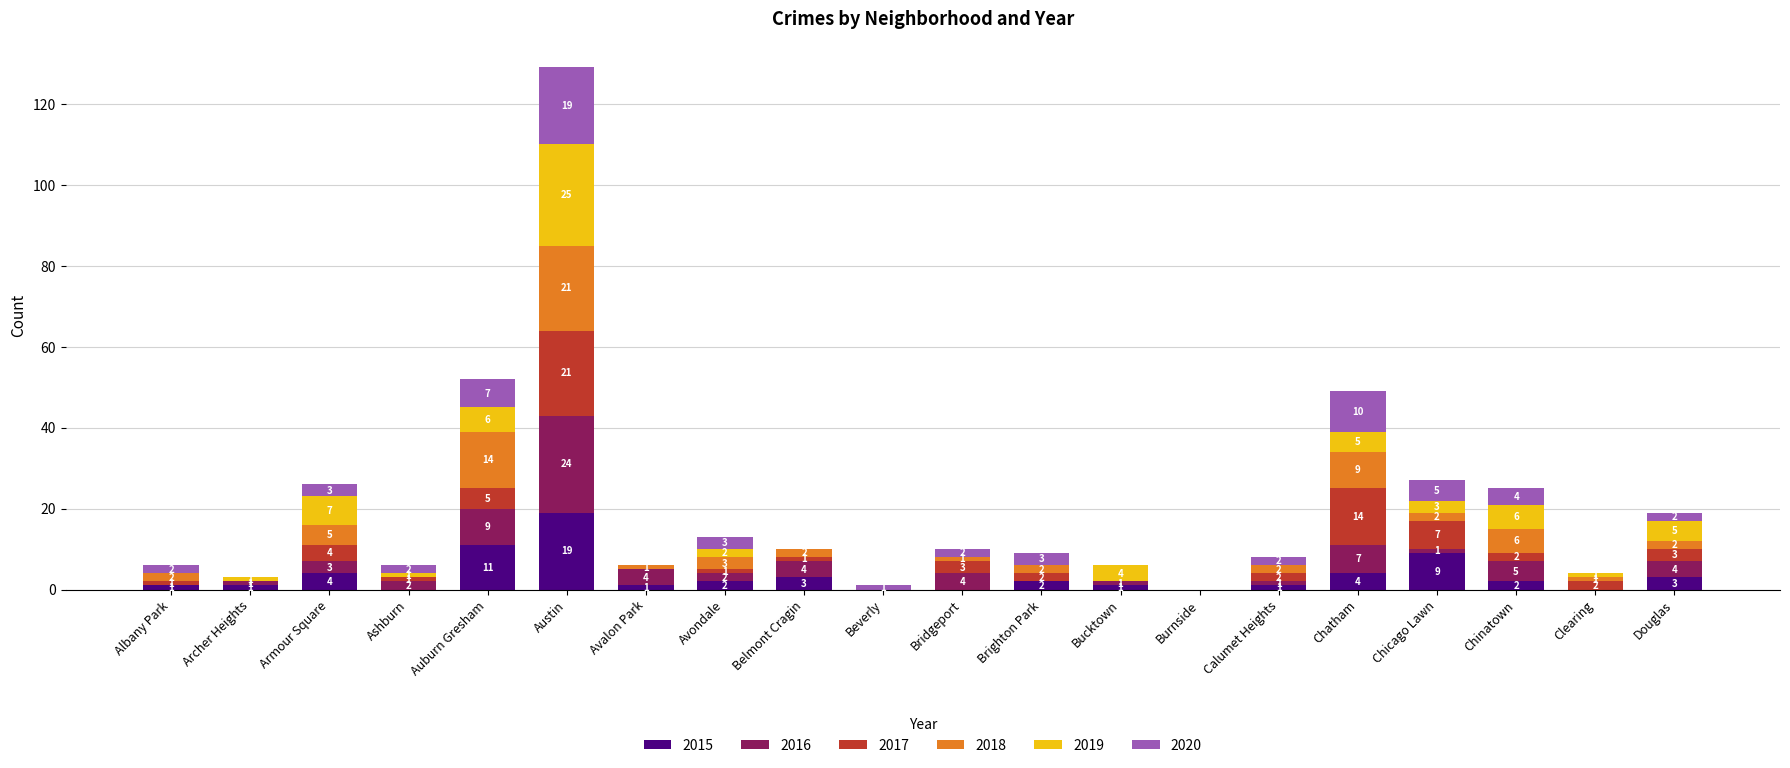

Reading left to right, transcribe the values for 2015.

Albany Park=1	Archer Heights=1	Armour Square=4	Ashburn=0	Auburn Gresham=11	Austin=19	Avalon Park=1	Avondale=2	Belmont Cragin=3	Beverly=0	Bridgeport=0	Brighton Park=2	Bucktown=1	Burnside=0	Calumet Heights=1	Chatham=4	Chicago Lawn=9	Chinatown=2	Clearing=0	Douglas=3